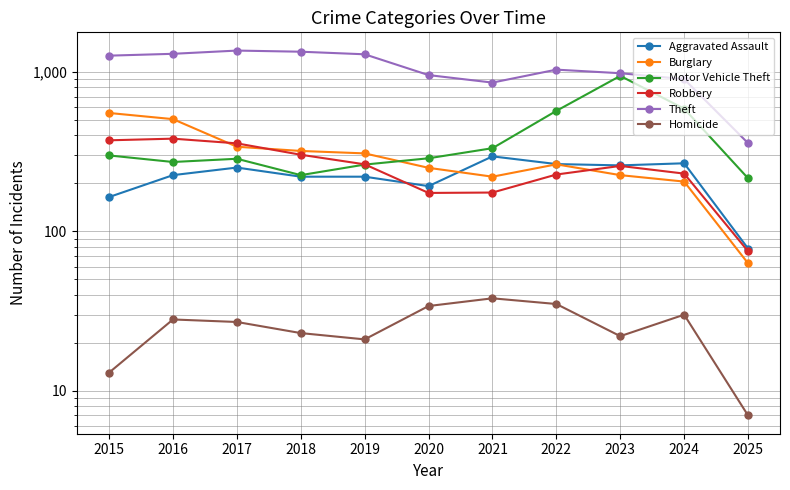

How many interior local peaks does the Burglary series have?

1